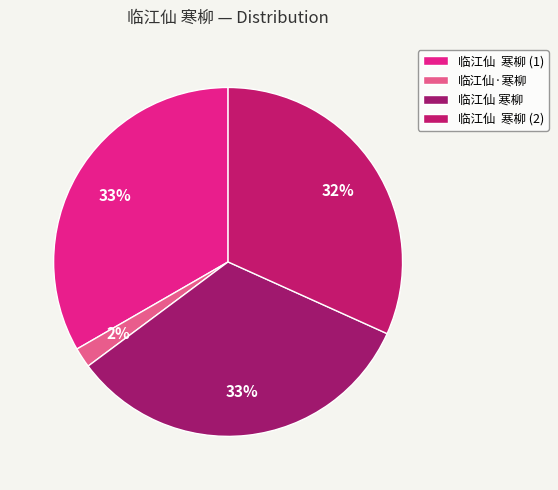

Count the number of slices in the pie.

4